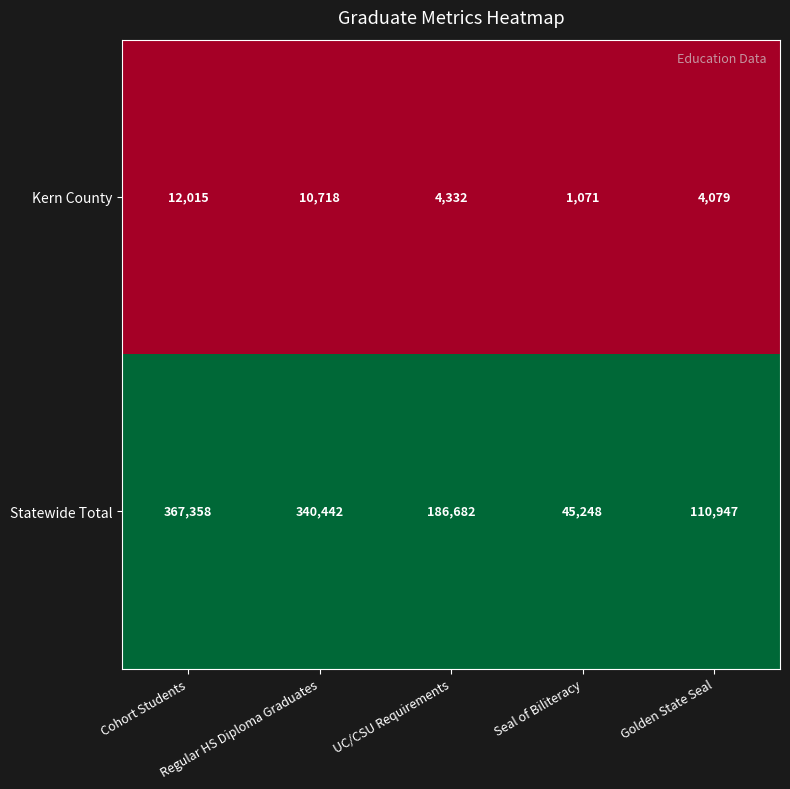

Between UC/CSU Requirements and Seal of Biliteracy, which series saw the biggest shift?

Statewide Total